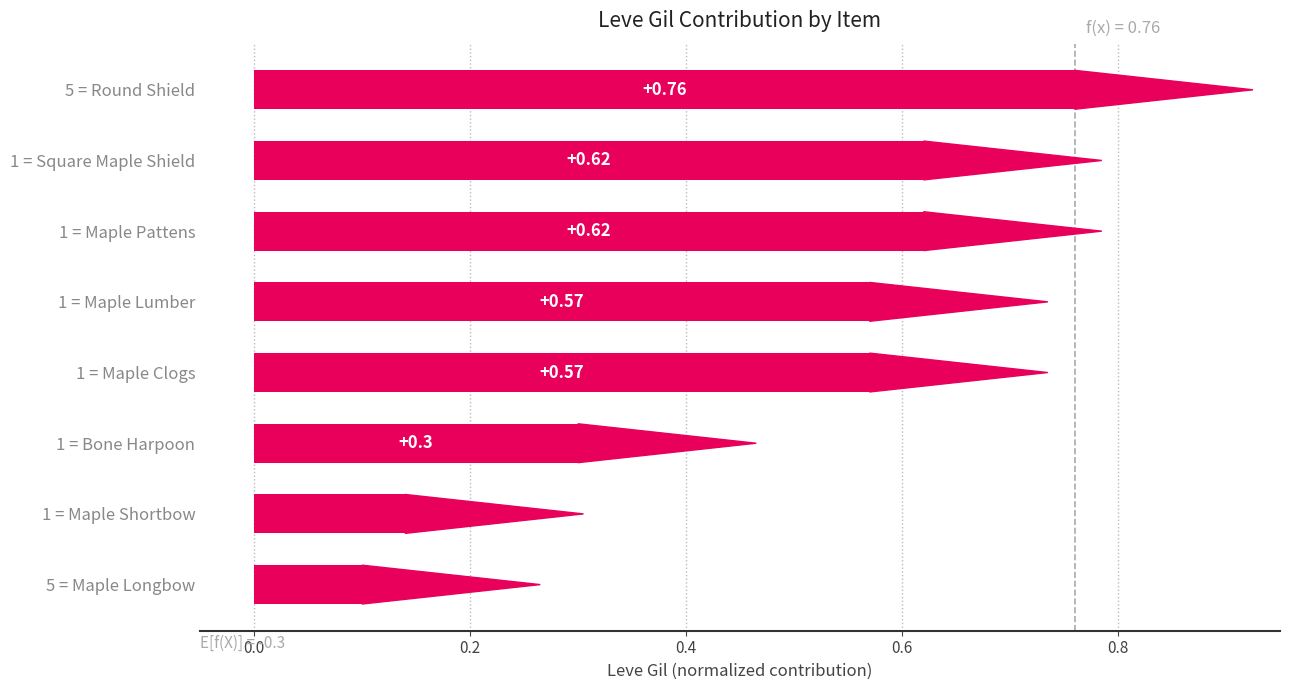

What is the change in value from 1 = Maple Shortbow to 1 = Maple Pattens?

+0.5